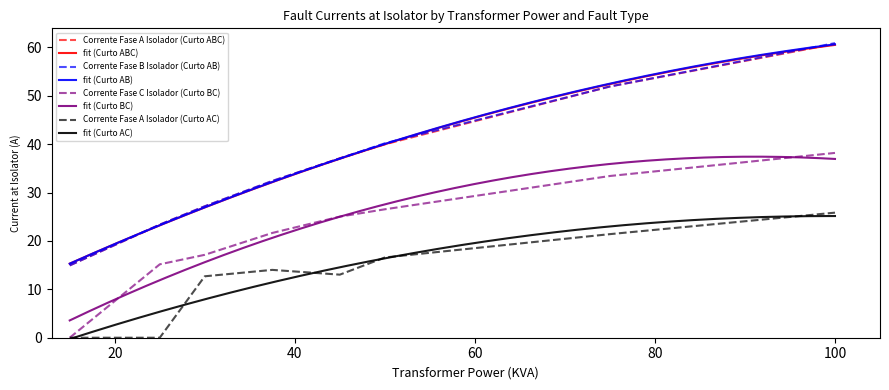

What is the minimum value for Corrente Fase A Isolador (Curto ABC)?

14.9